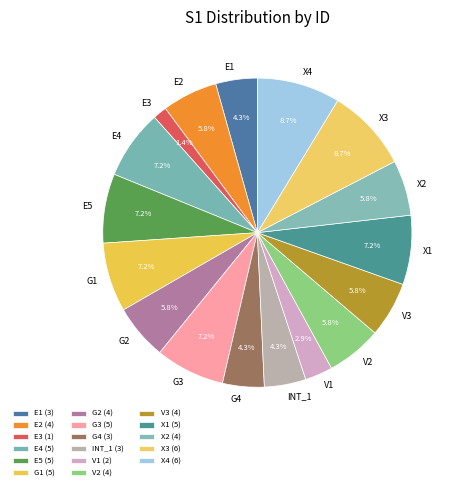

Is it true that X3 is 9% of the pie?

True